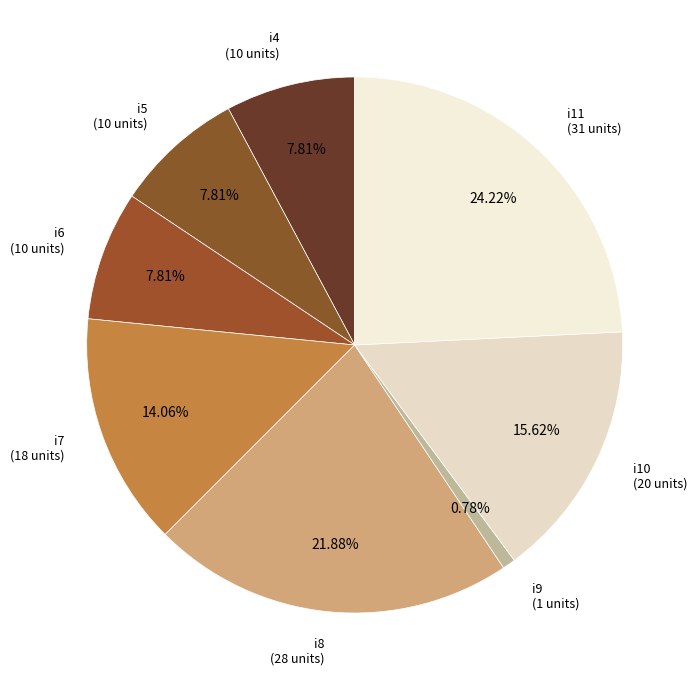

Which category has the biggest portion of the pie?

i11